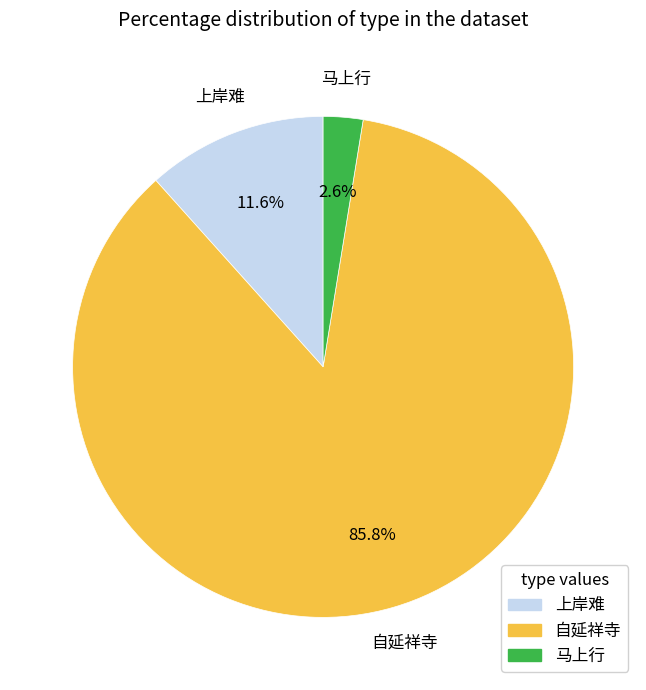

What percentage is NOT represented by 自延祥寺?

14.2%